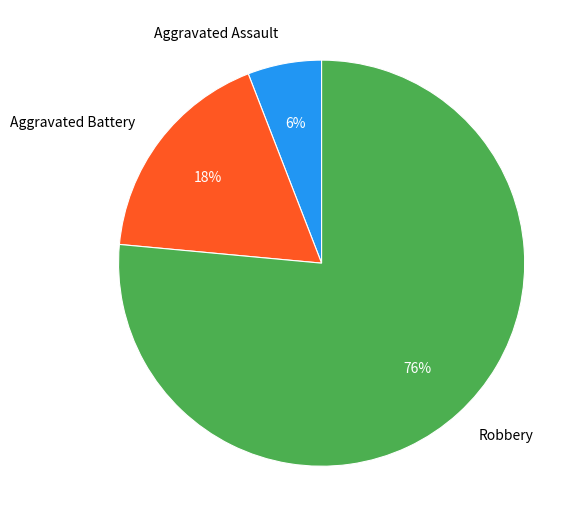

Does any single category account for the majority?

Yes